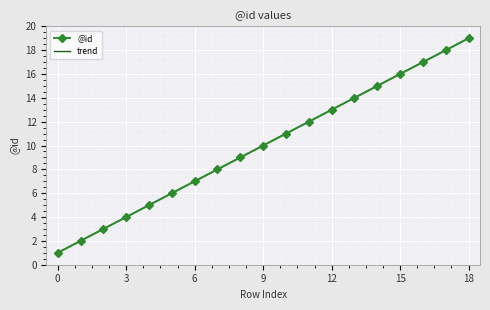

What is the value of the @id point at the 11th from the left?

11.0